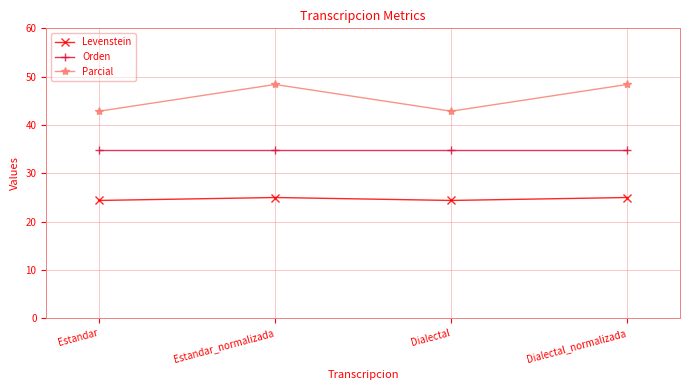

What are all the series names shown in the legend?

Levenstein, Orden, Parcial